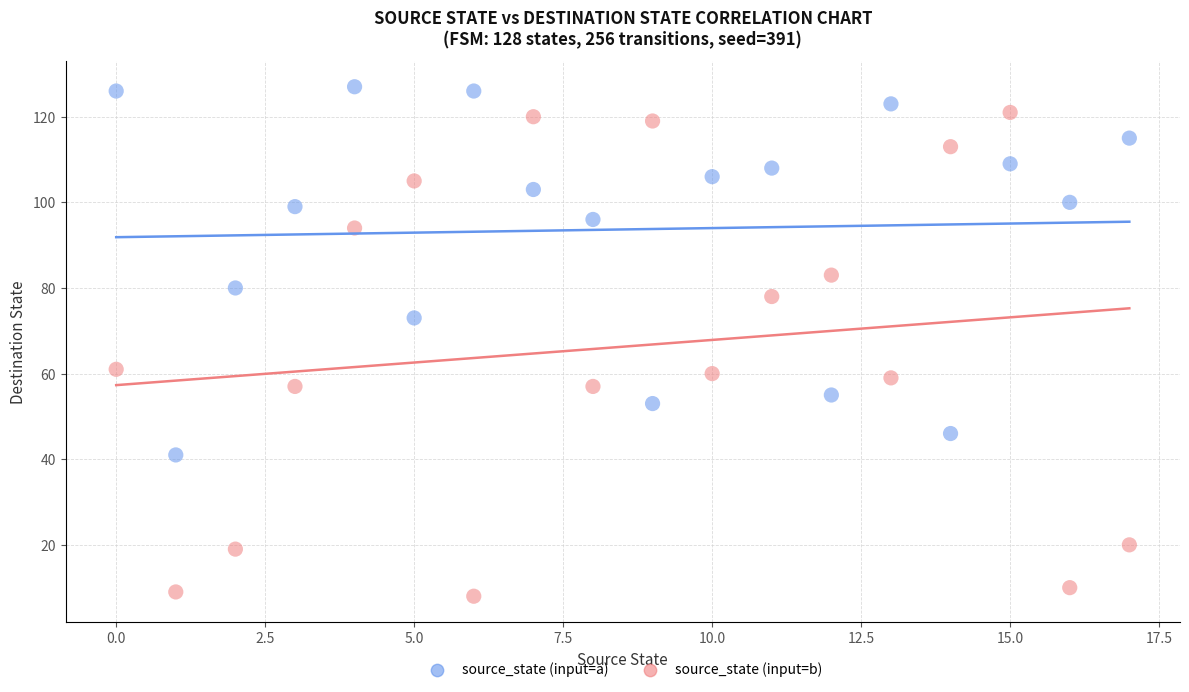

Across all data points, what is the range of Y values (max minus min)?

119